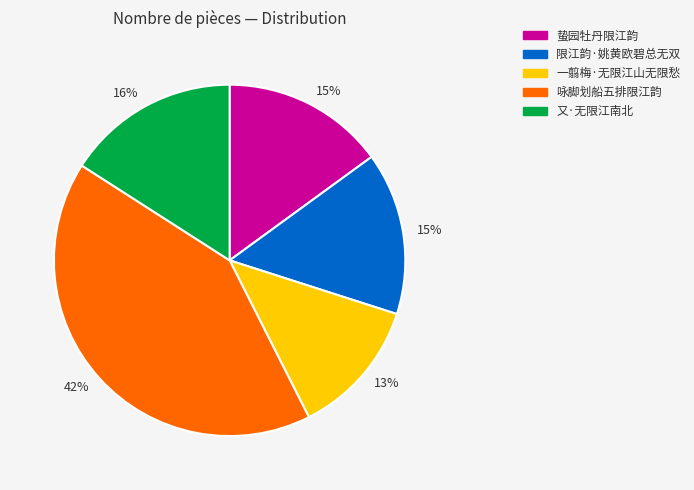

Is there a majority slice in this chart?

No